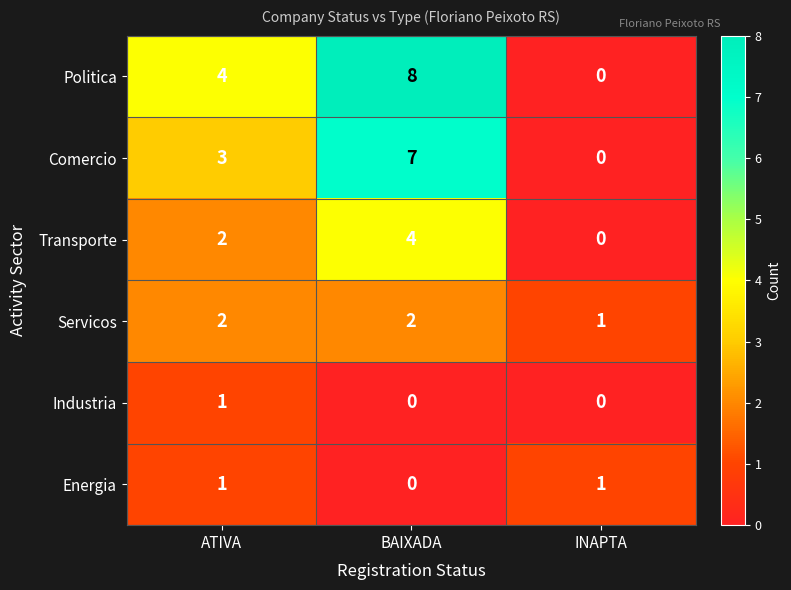

What is the total value across all series at ATIVA?

13